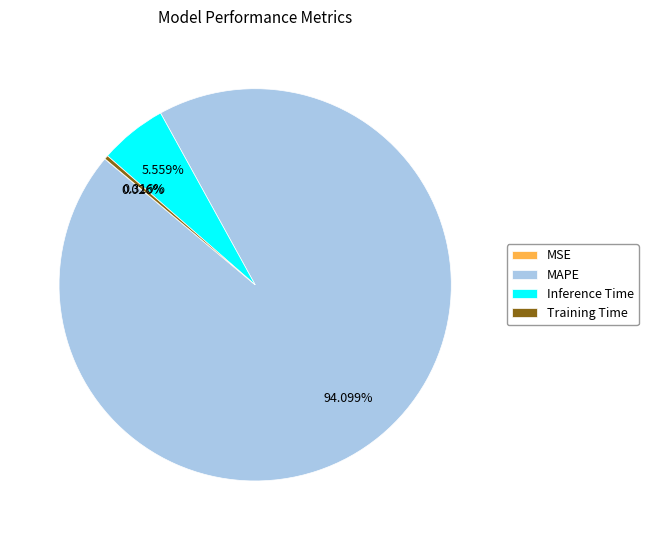

Which category has the biggest portion of the pie?

MAPE